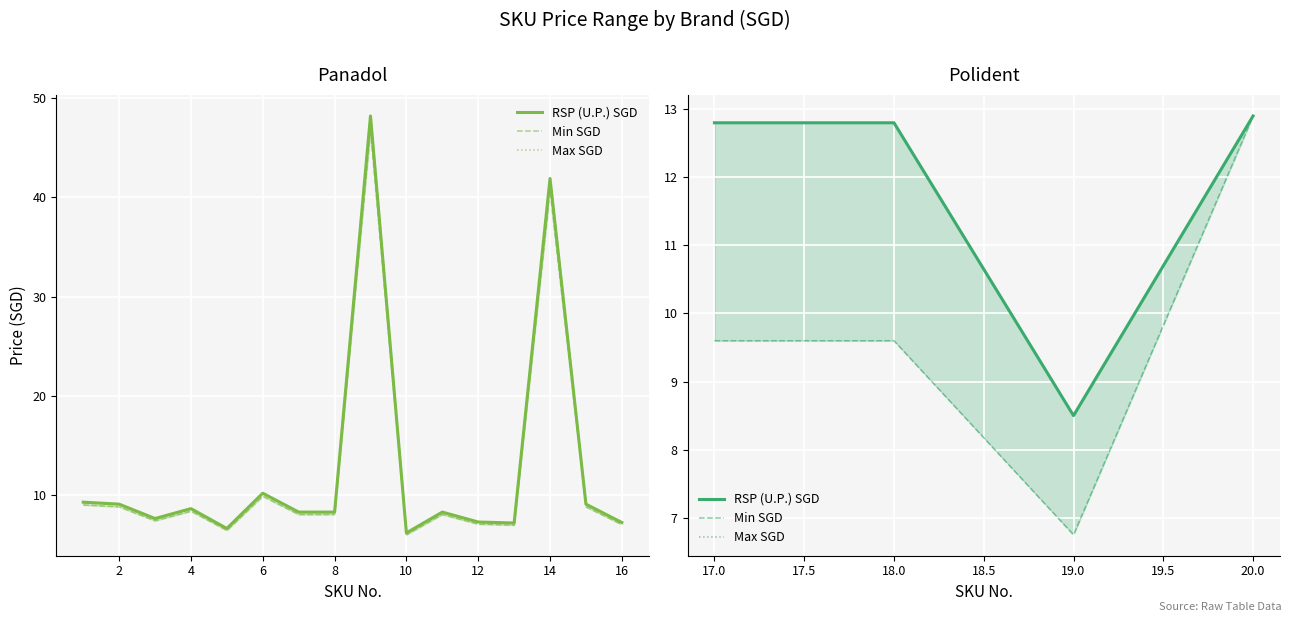

What are all the series names shown in the legend?

RSP (U.P.) SGD, Min SGD, Max SGD